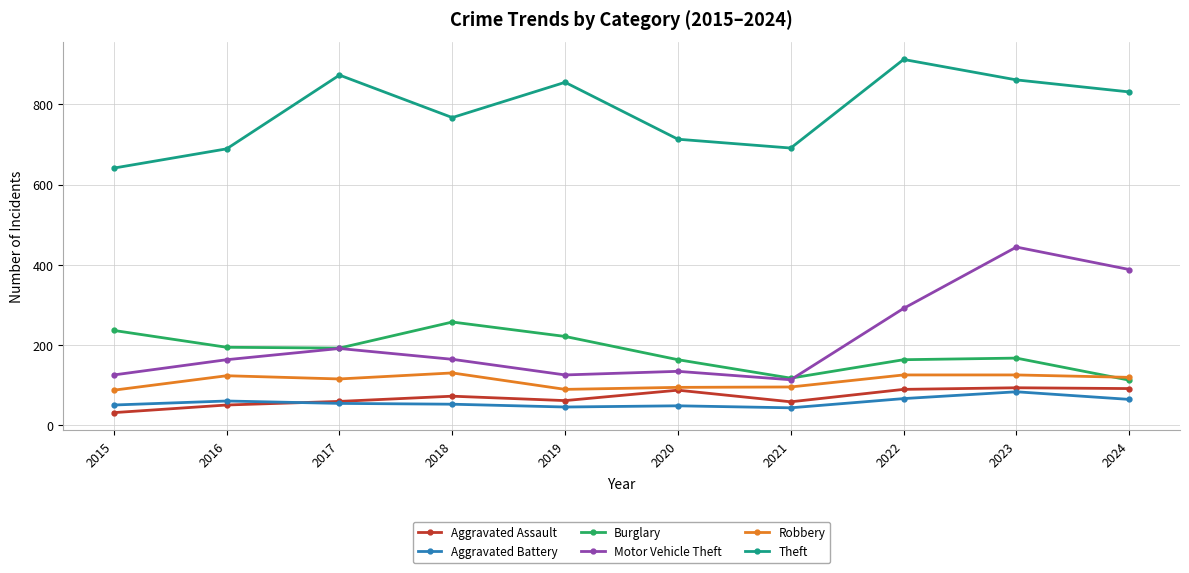

The value of Burglary at 2015 is 93. True or false?

False